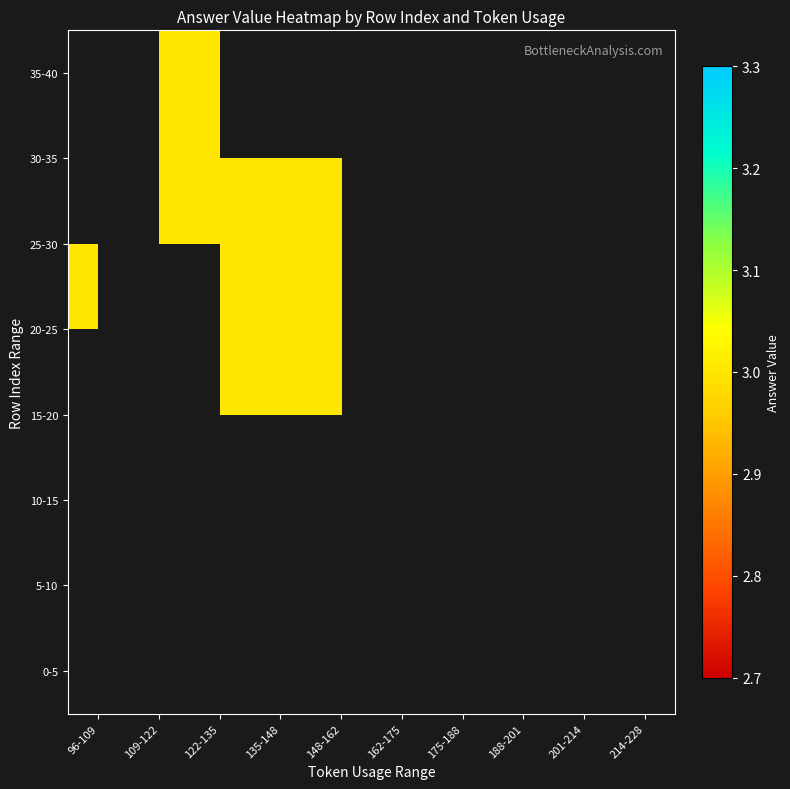

What is the minimum value for 20-25?

3.0